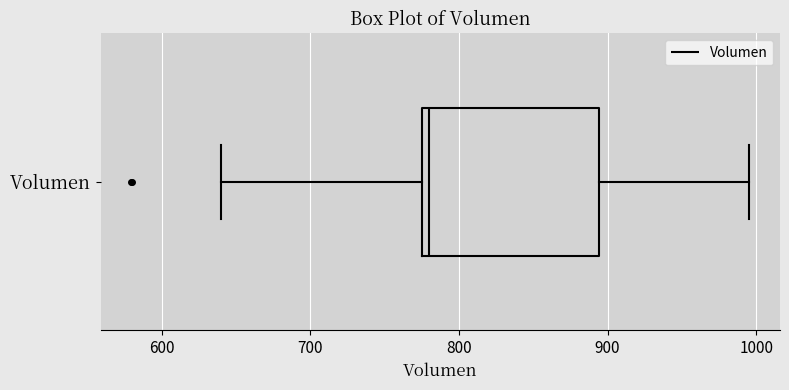

Where is the left edge of the box for Volumen on the x-axis? The values are not printed on the chart, so give them approximately, as read against the axis.

780